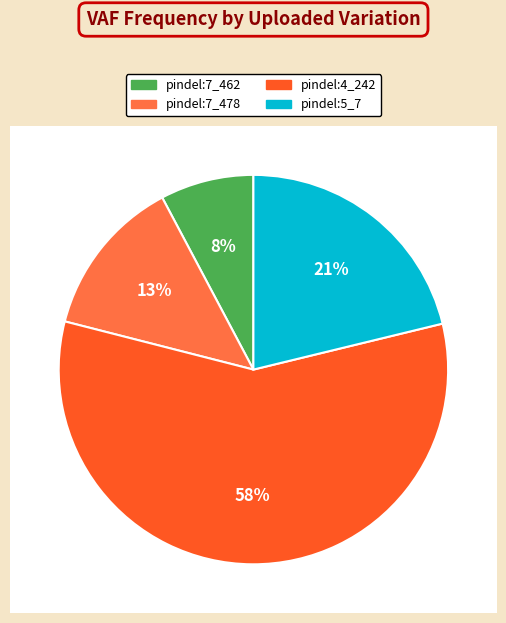

Combined, what portion of the pie is pindel:7_462 and pindel:7_478?

21.0%